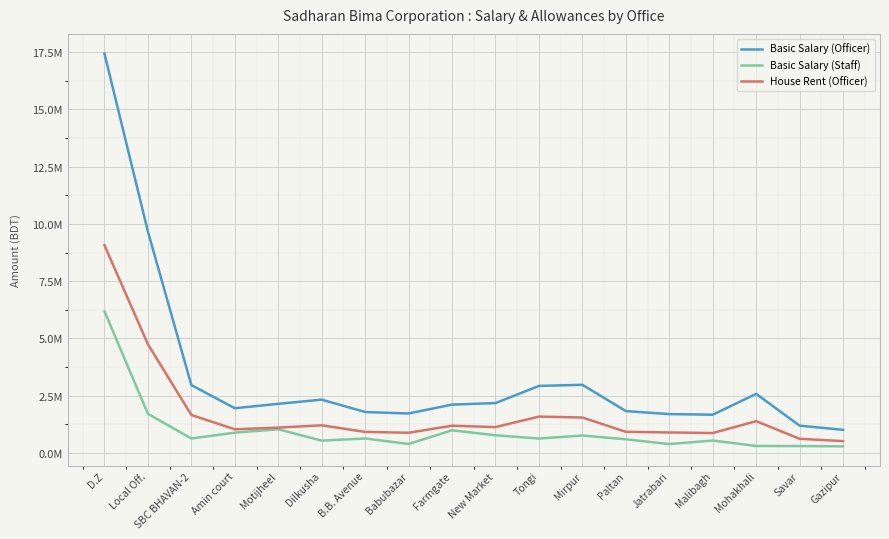

Which series changed the most between Dilkusha and Jatrabari?

Basic Salary (Officer)